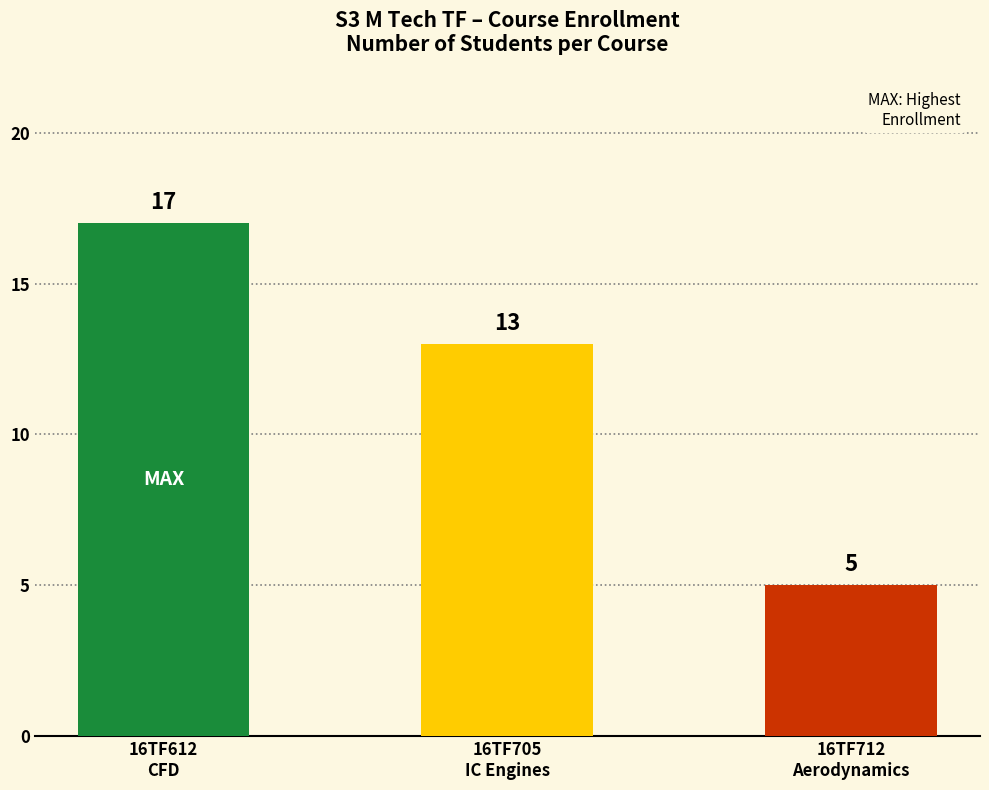

Reading left to right, transcribe all the data shown in this chart.

17	13	5